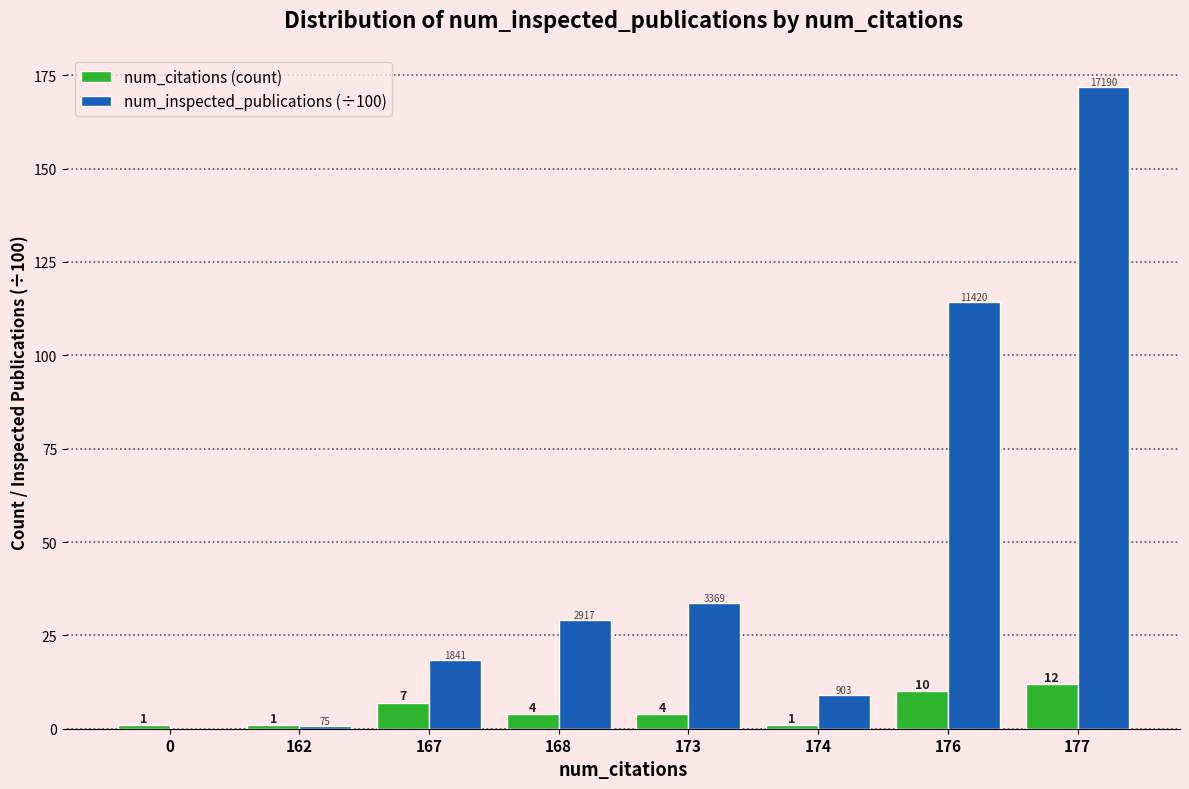

What is the average value of the num_inspected_publications (÷100) series?

47.1